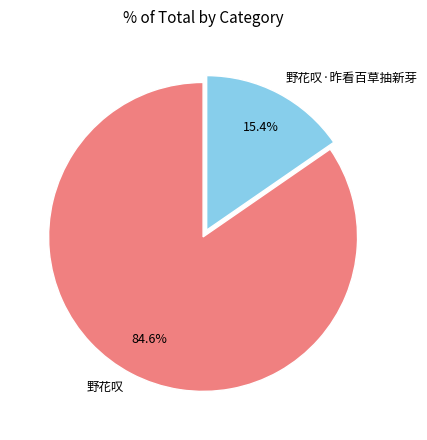

Which category has the smallest portion of the pie?

野花叹·昨看百草抽新芽